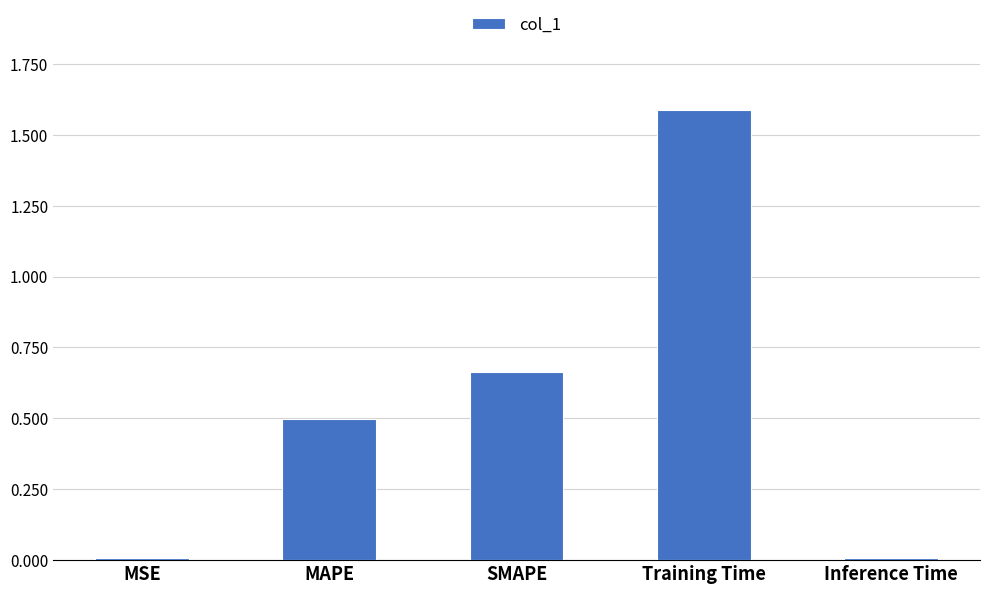

What is the change in value from MAPE to Inference Time?

-0.5